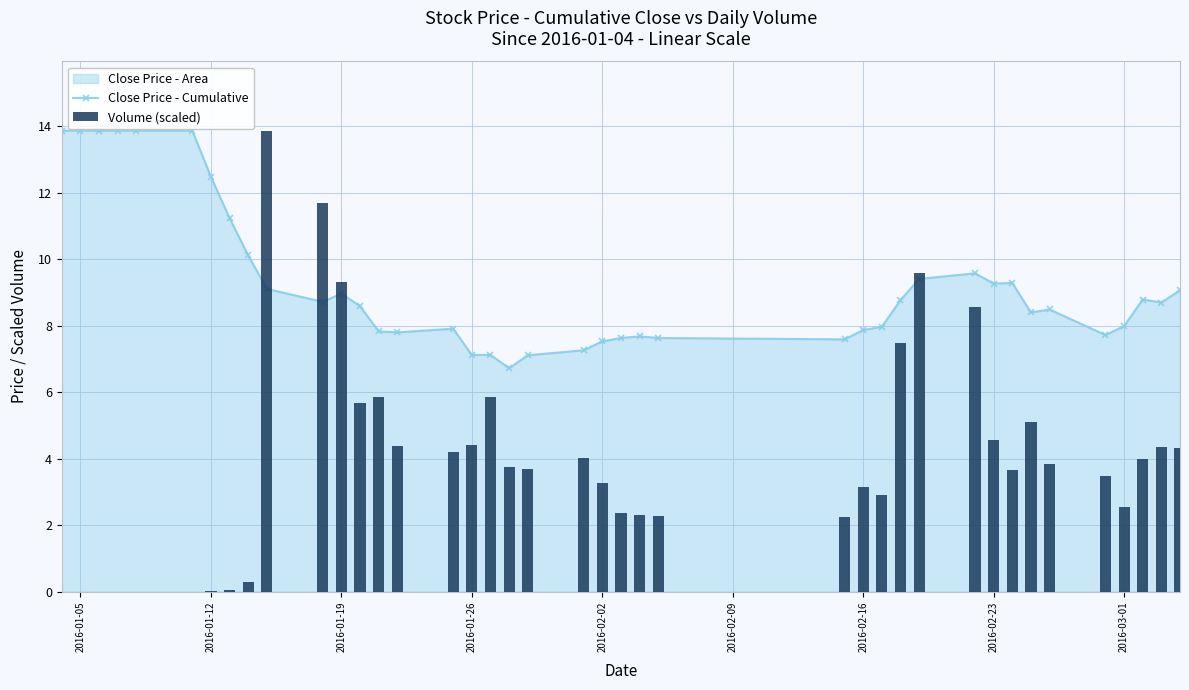

How many values in the Volume (scaled) series exceed 3?

25